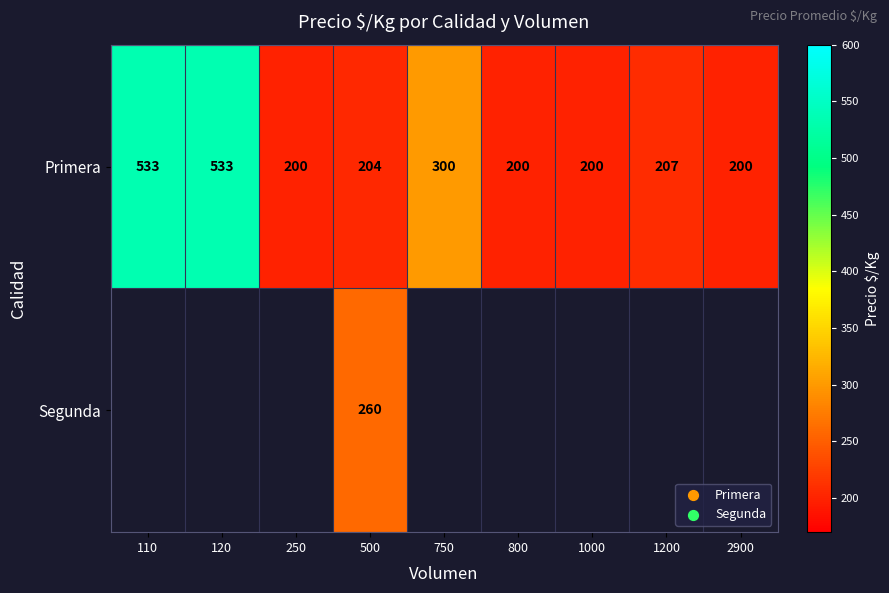

Where does the Primera series first go above 204?

110